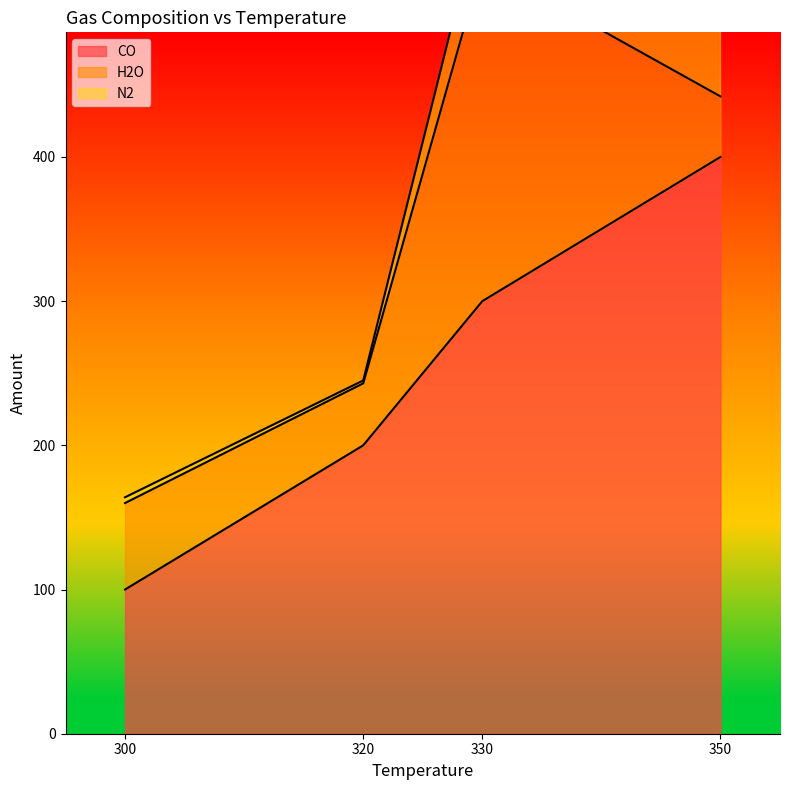

What is the difference between the maximum and minimum values in the H2O series?

192